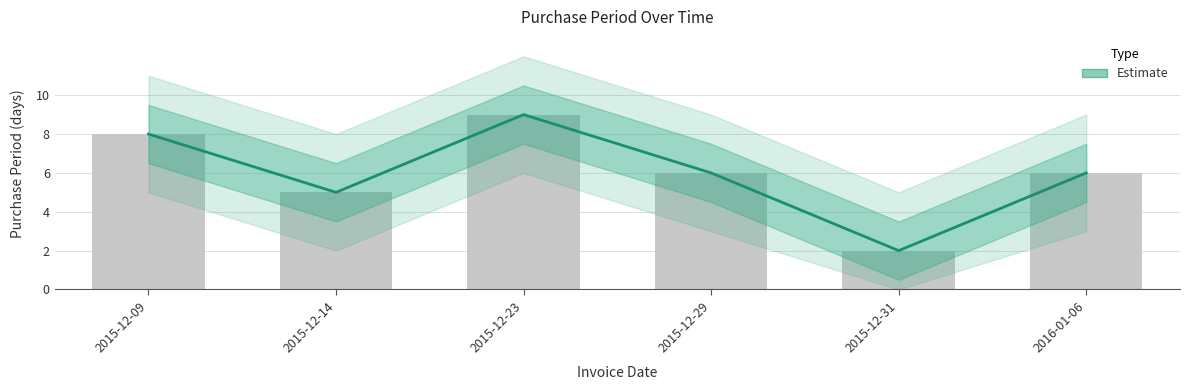

What position from the right is 2015-12-14?

5